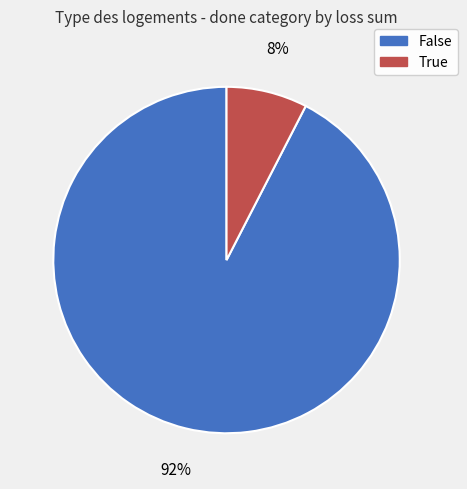

To the nearest percent, what is the combined percentage of True and False?

100%